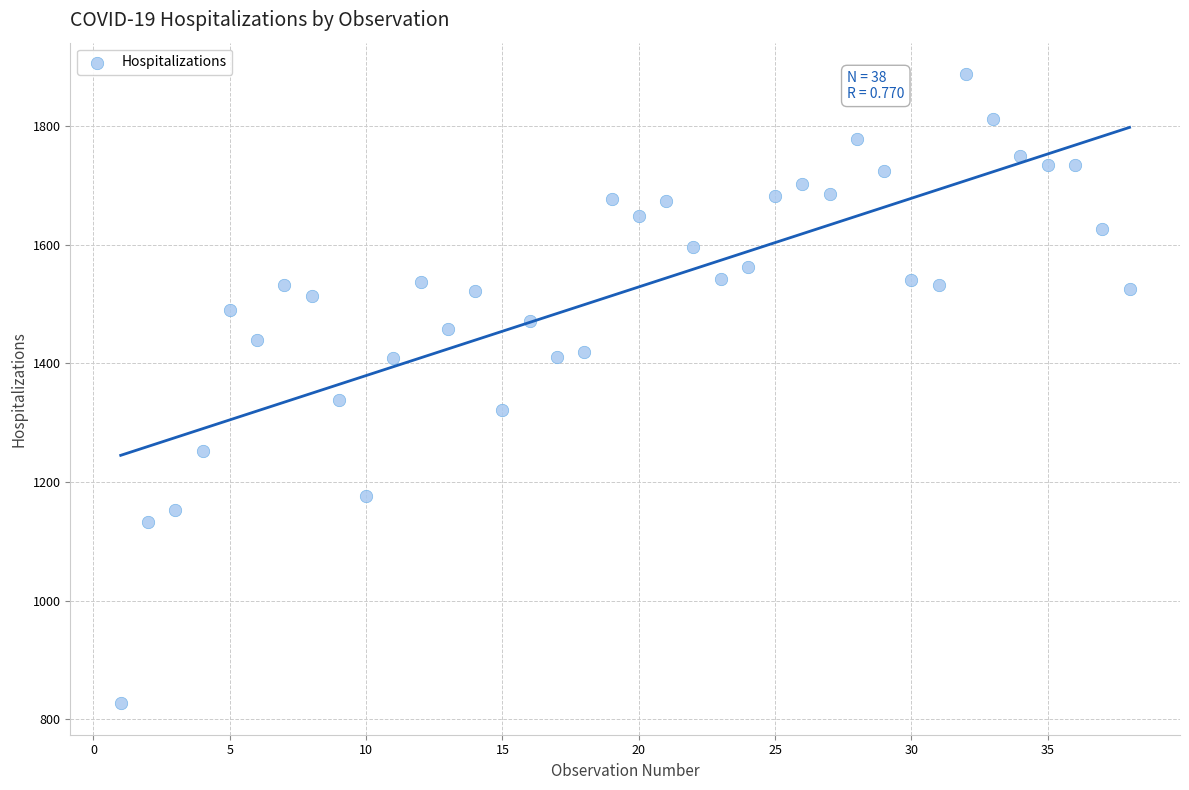

What Y value in the scatter plot is closest to 1357?

1338